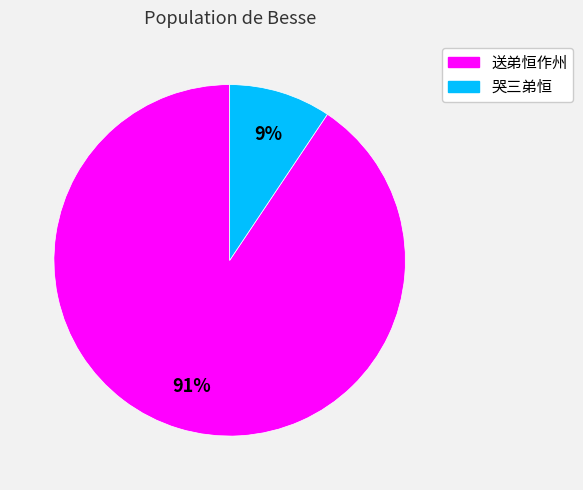

Do 哭三弟恒 and 送弟恒作州 together represent more than half of the pie?

Yes